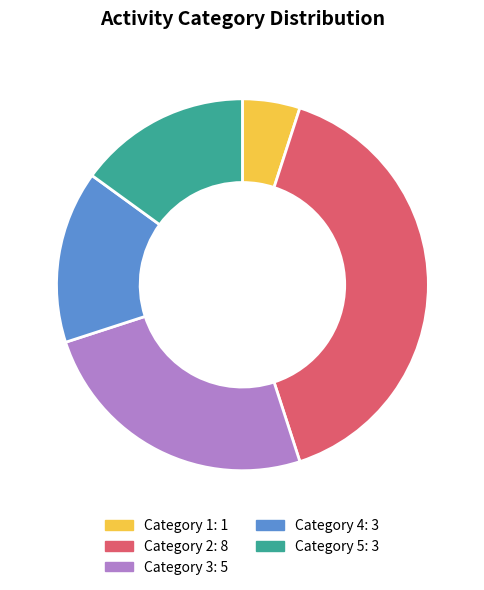

What is the smallest slice in the pie chart?

Category 1